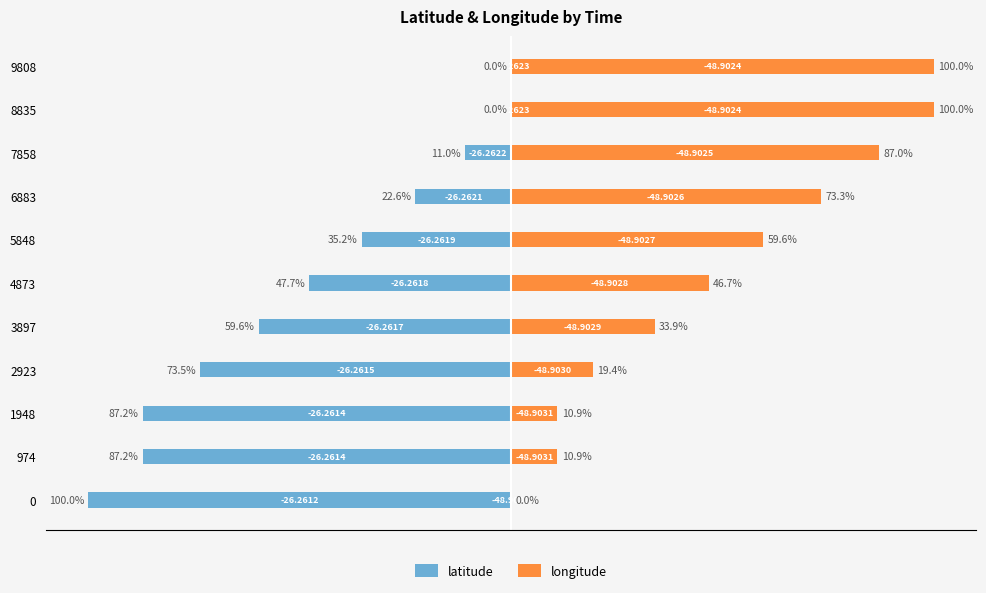

What are all the series names shown in the legend?

latitude, longitude